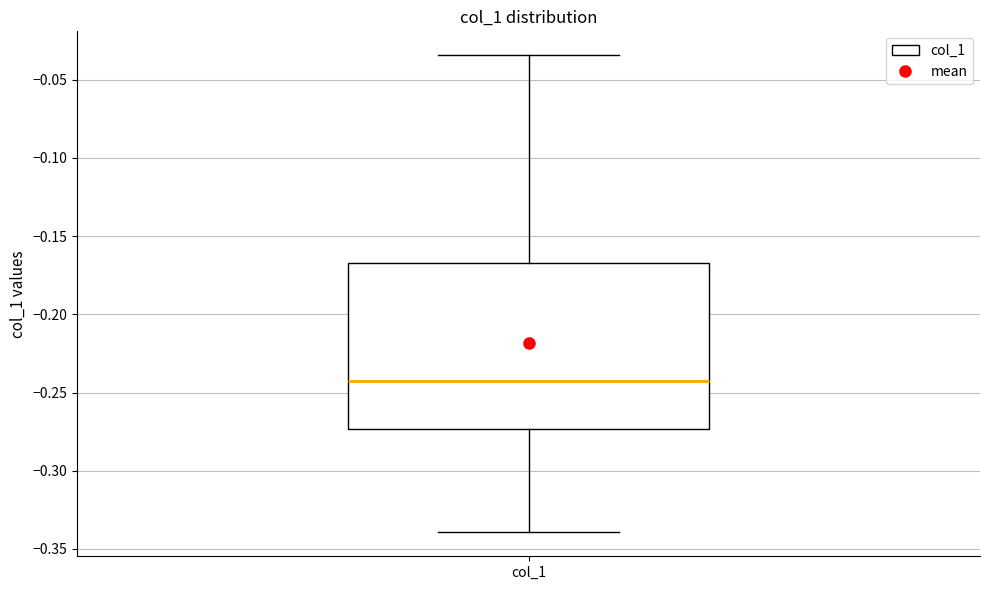

Transcribe this box plot: give where the median line is, the range the box spans, and where the two whiskers end, as read against the y-axis. The values are not printed on the chart, so give them approximately, as read against the axis.

median -0.240, box -0.275 to -0.165, whiskers -0.340 to -0.035